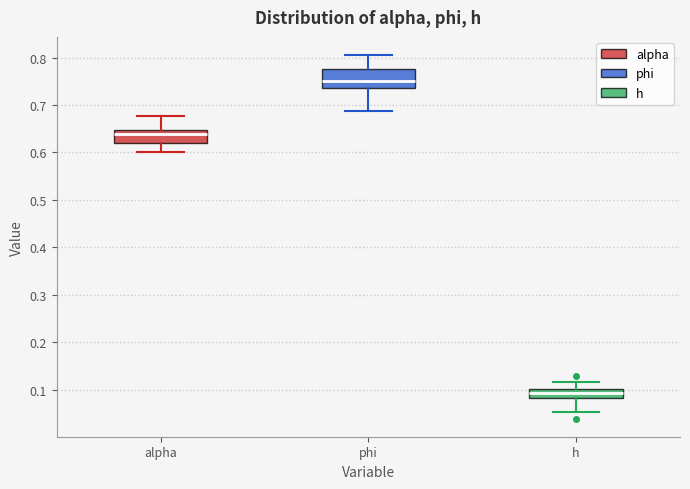

Comparing the boxes themselves (not the whiskers), which one is the tallest?

phi